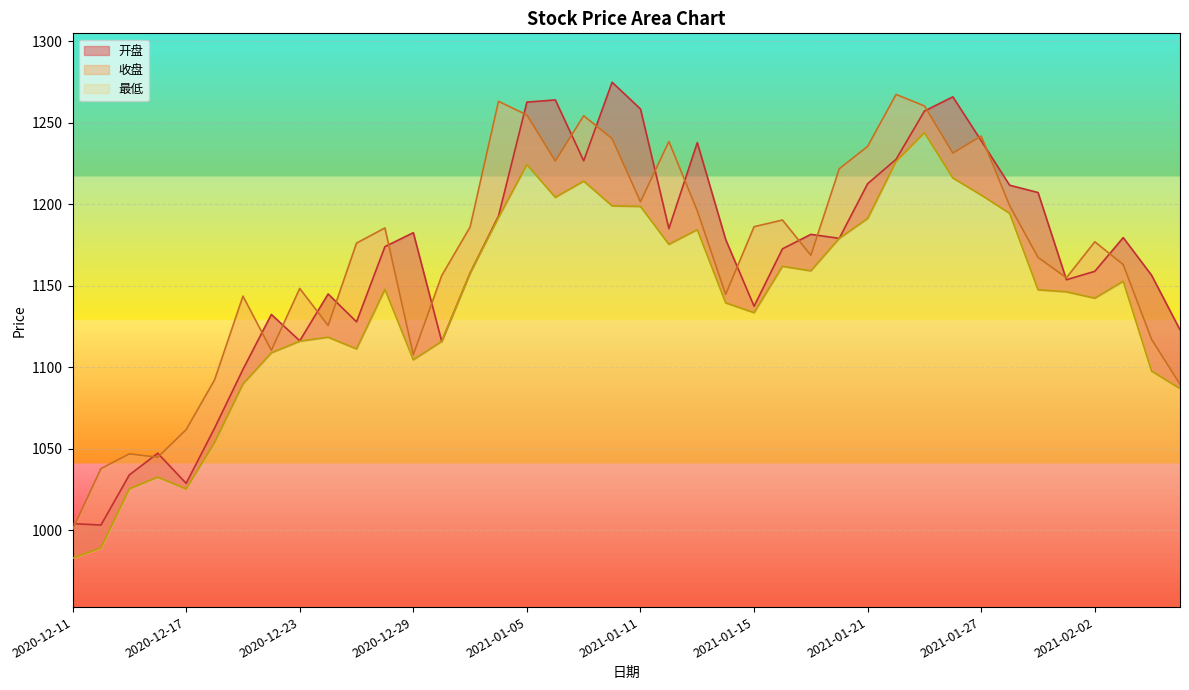

Reading right to left, list all the values displayed in this chart.

开盘: 1122.9	1156.3	1179.5	1158.8	1153.6	1207.1	1211.6	1238.9	1265.9	1257.1	1227.5	1212.6	1179.0	1181.5	1172.6	1137.4	1178.3	1237.8	1185.0	1258.4	1274.8	1226.6	1264.0	1262.6	1192.7	1157.8	1115.8	1182.5	1174.0	1127.8	1144.9	1116.2	1132.3	1098.6	1062.5	1028.7	1047.1	1033.9	1003.1	1003.9
收盘: 1089.5	1117.0	1162.9	1176.9	1154.8	1167.3	1199.1	1241.8	1231.3	1260.3	1267.3	1235.5	1221.7	1168.6	1190.3	1186.2	1144.6	1195.9	1238.5	1201.5	1240.2	1254.2	1226.5	1254.7	1263.1	1186.0	1156.2	1107.6	1185.4	1176.1	1125.5	1148.3	1110.3	1143.6	1092.2	1061.6	1044.7	1046.8	1037.7	1000.4
最低: 1086.8	1097.5	1152.7	1142.3	1146.2	1147.5	1194.4	1205.6	1216.1	1243.8	1226.2	1191.2	1179.0	1159.1	1161.9	1133.4	1139.4	1184.3	1175.3	1198.6	1199.0	1214.1	1204.2	1224.3	1191.8	1157.8	1115.8	1104.5	1147.7	1111.2	1118.3	1115.9	1108.7	1089.6	1053.7	1025.2	1032.5	1025.3	989.0	982.7